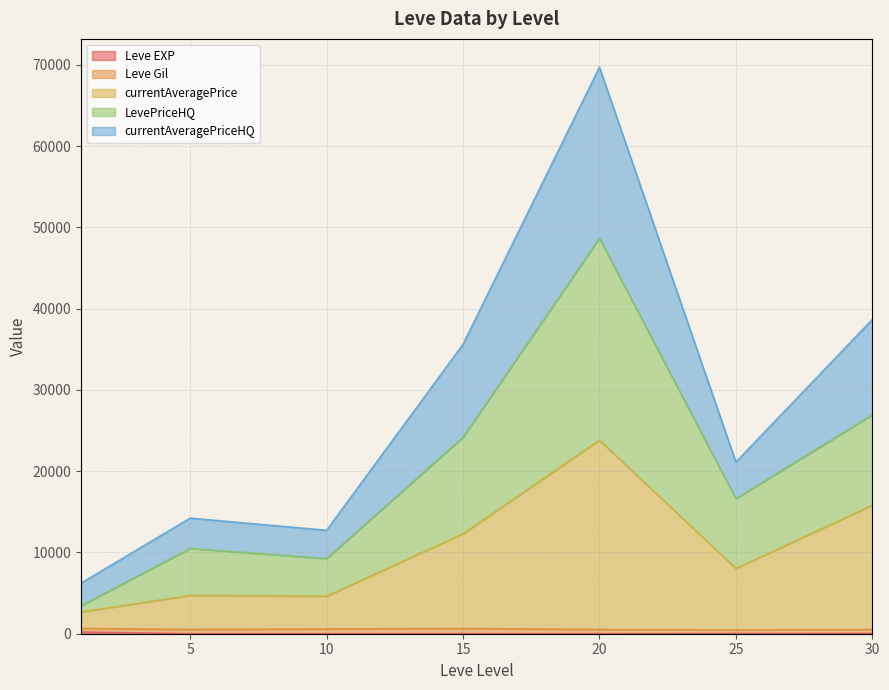

At which category is the sum across all series the highest?

20